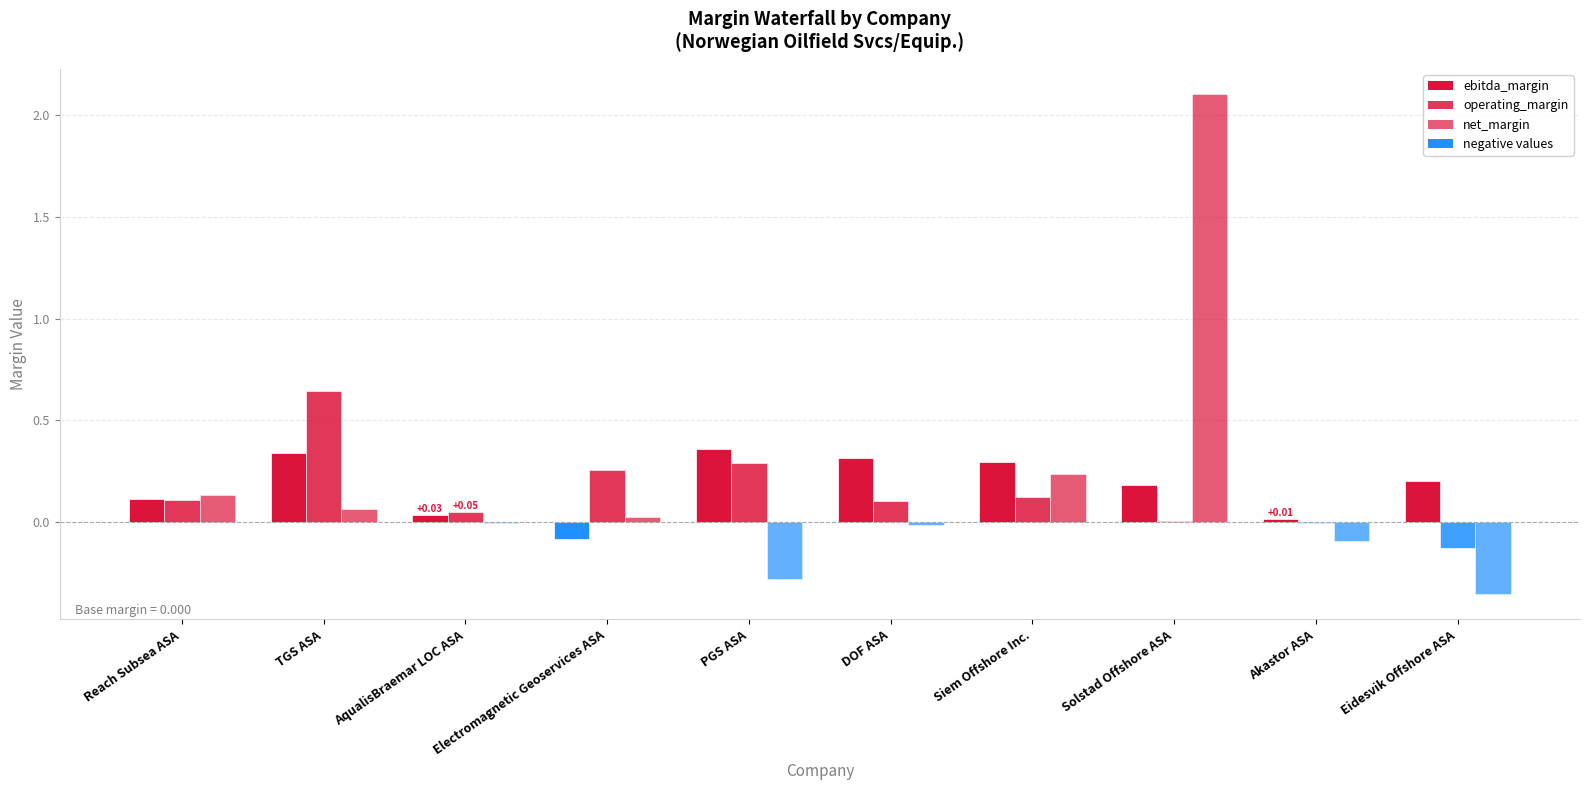

What is the label of the 10th bar from the right?

Reach Subsea ASA